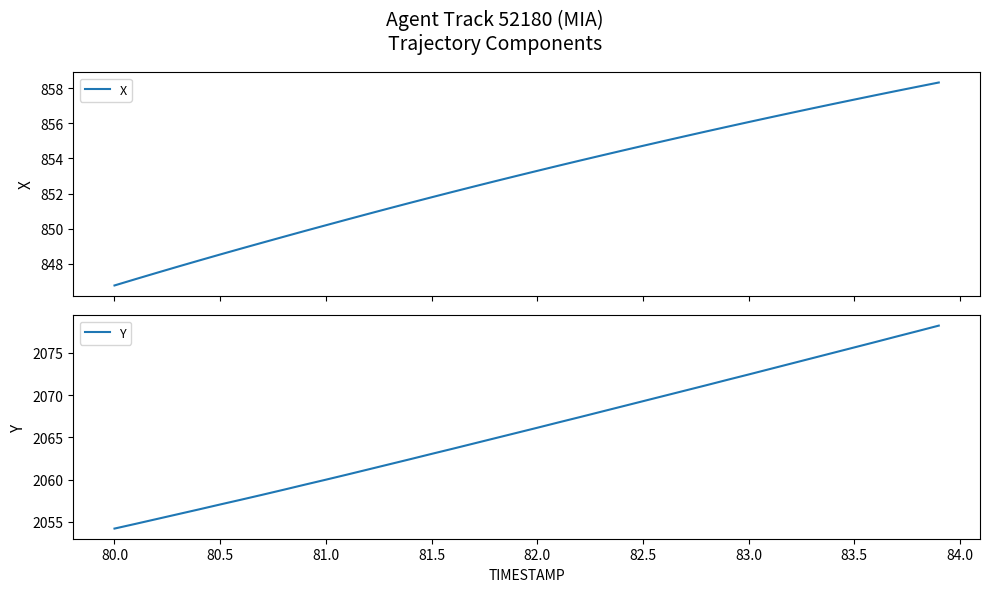

True or false: X and Y intersect in this chart.

False